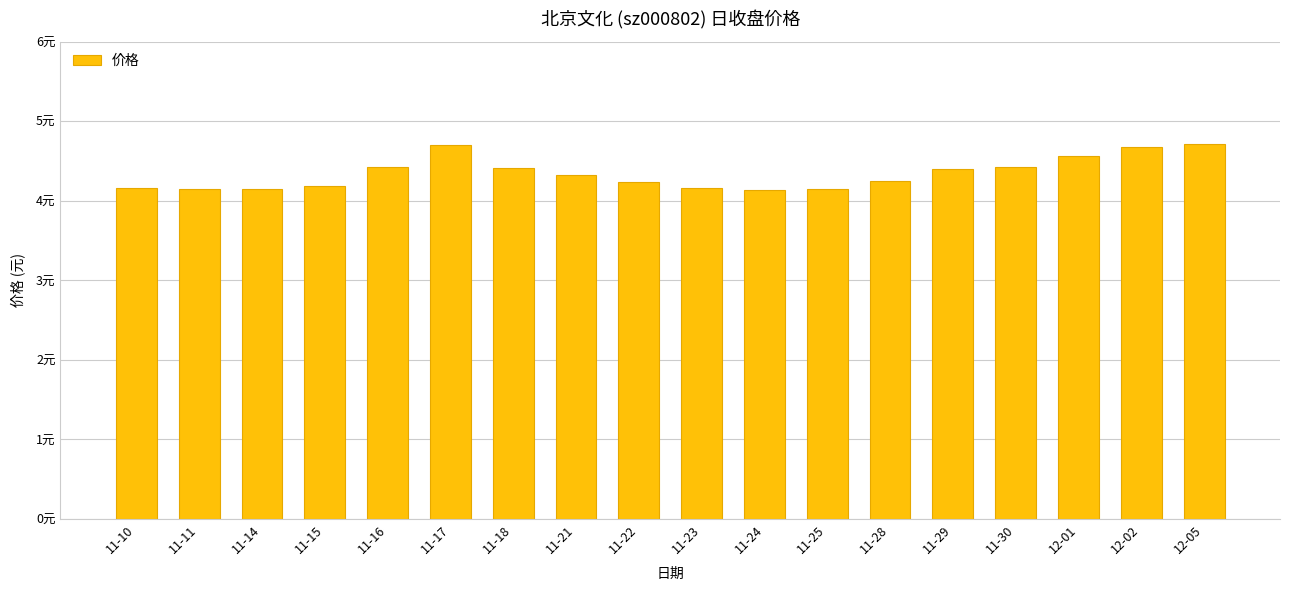

What is the difference between the values at 11-22 and 11-16?

0.2